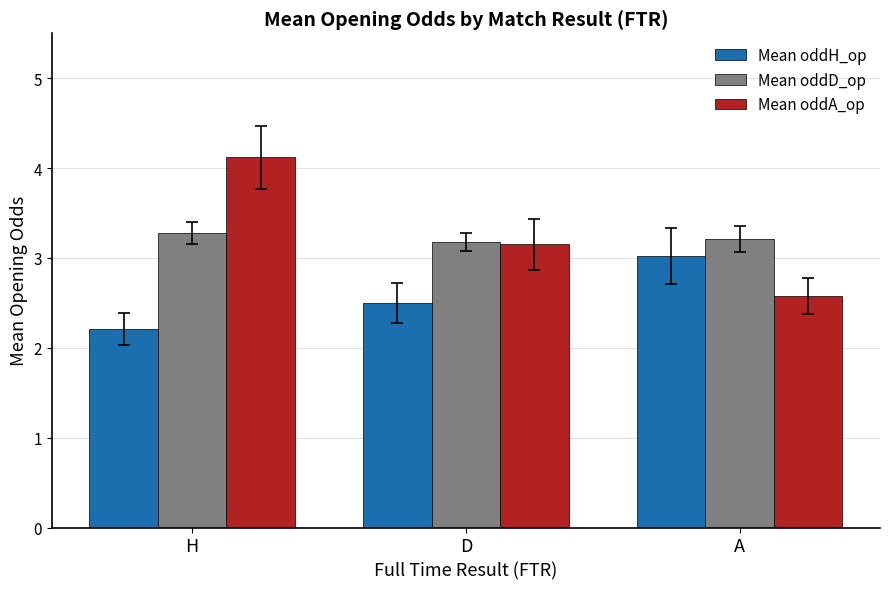

Which category has the lowest value across all series?

H